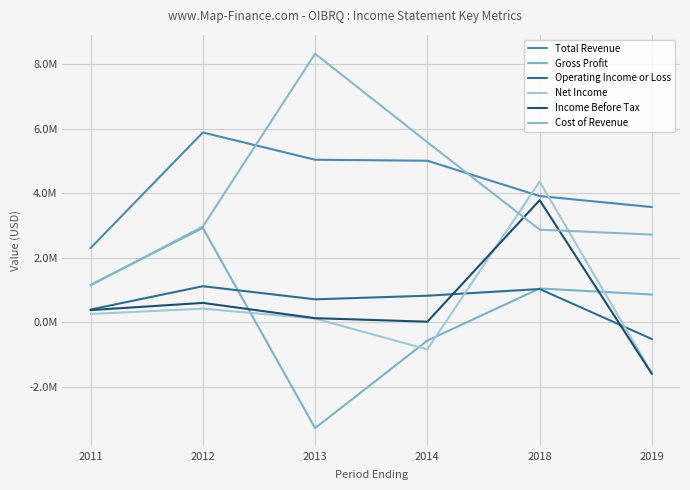

Is this an area chart (filled region under the line)?

No